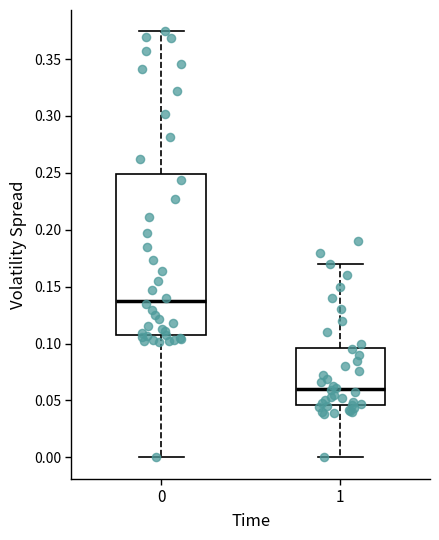

Which box is the tallest, from its lower edge to its upper edge?

0